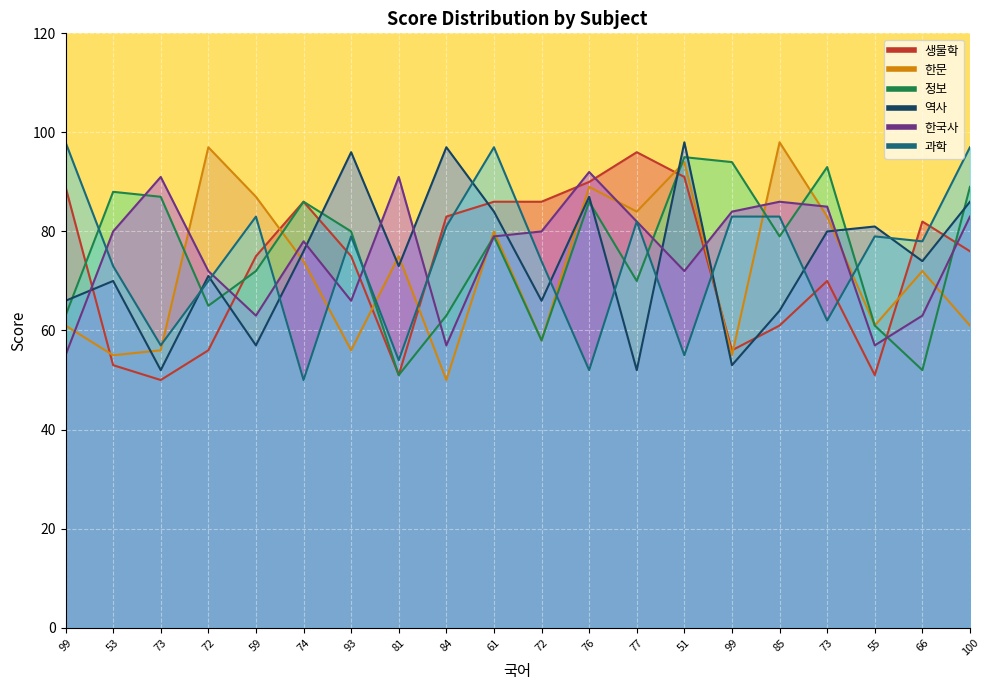

Which series ends up on top after the final intersection of 한문 and 한국사?

한국사